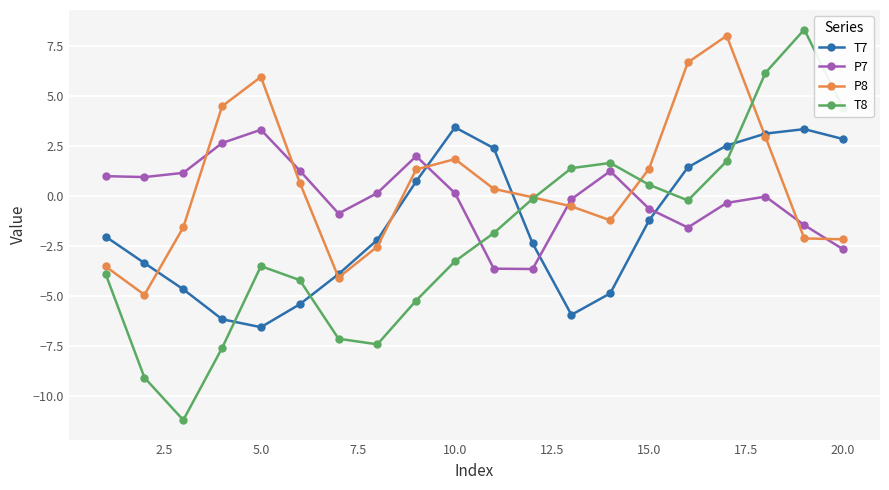

What is the value of the T8 point at the 5th from the left?

-3.5